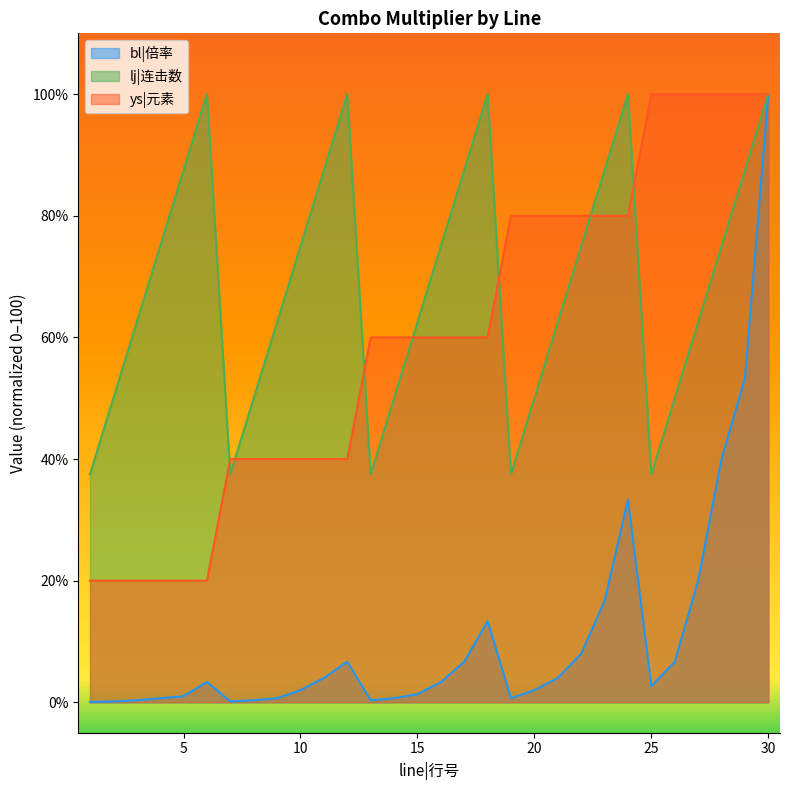

Where does the lj|连击数 series first go above 75?

5